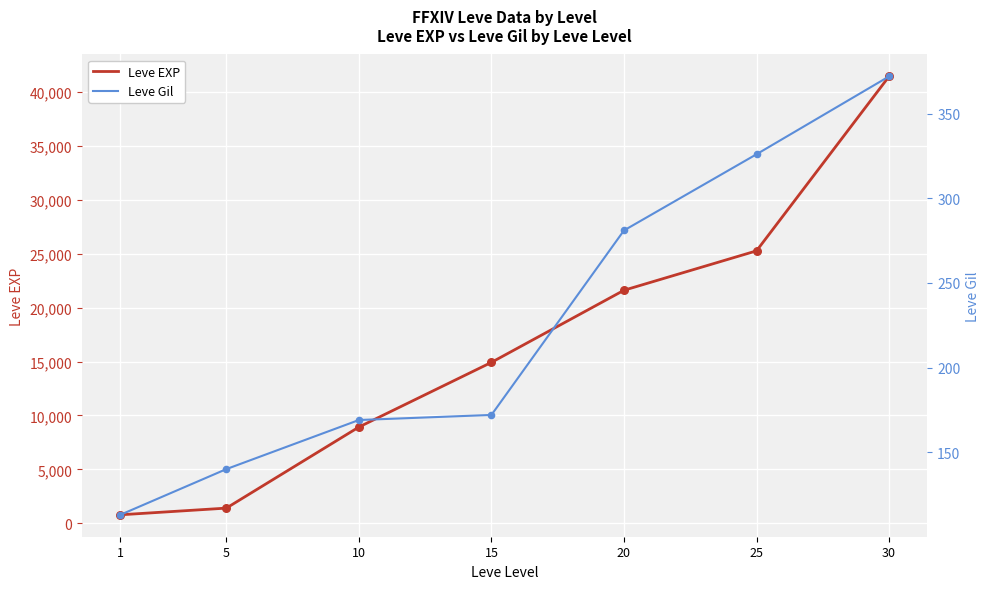

Which series reaches the maximum Y coordinate?

Leve EXP